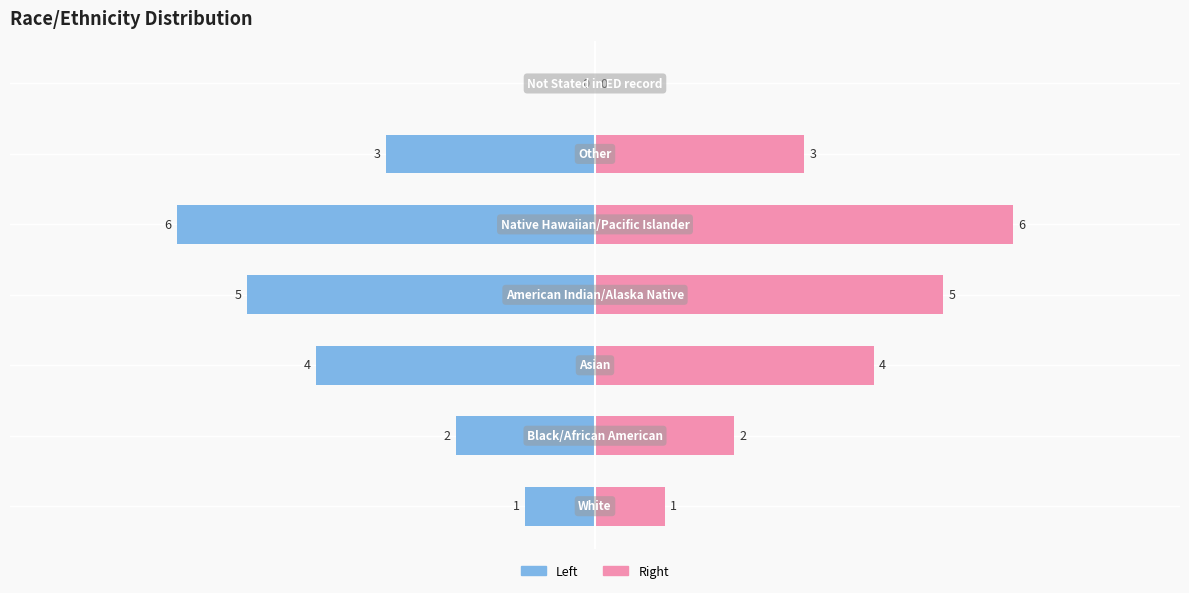

Where does the data first go above 3?

Asian